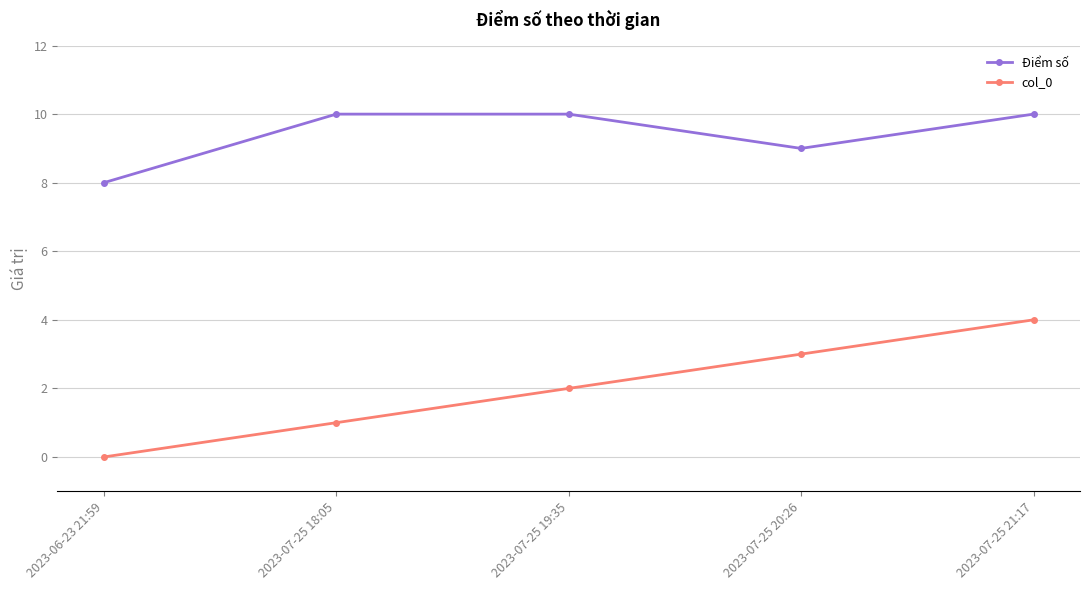

What is the difference between the maximum and second lowest values in the Điểm số series?

1